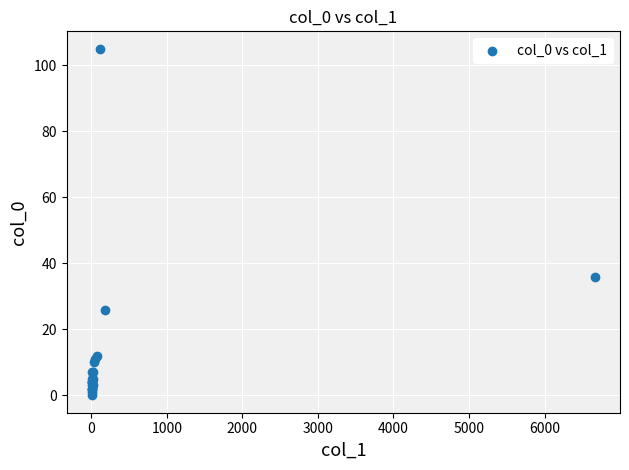

What Y value in the scatter plot is closest to 52?

36